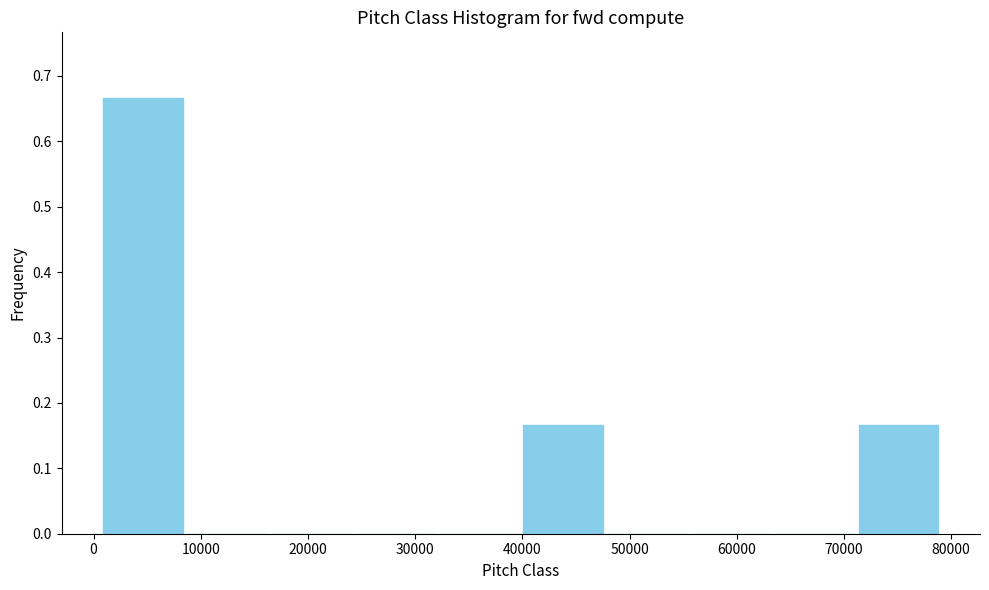

Reading left to right, list every bar in this chart as the range it spans on the x-axis followed by its height. Neither the bar edges nor the heights are printed on the chart, so give them approximately, as read against the axes.

1000 to 9000: 0.67
9000 to 16000: 0
16000 to 24000: 0
24000 to 32000: 0
32000 to 40000: 0
40000 to 48000: 0.17
48000 to 56000: 0
56000 to 63000: 0
63000 to 71000: 0
71000 to 79000: 0.17